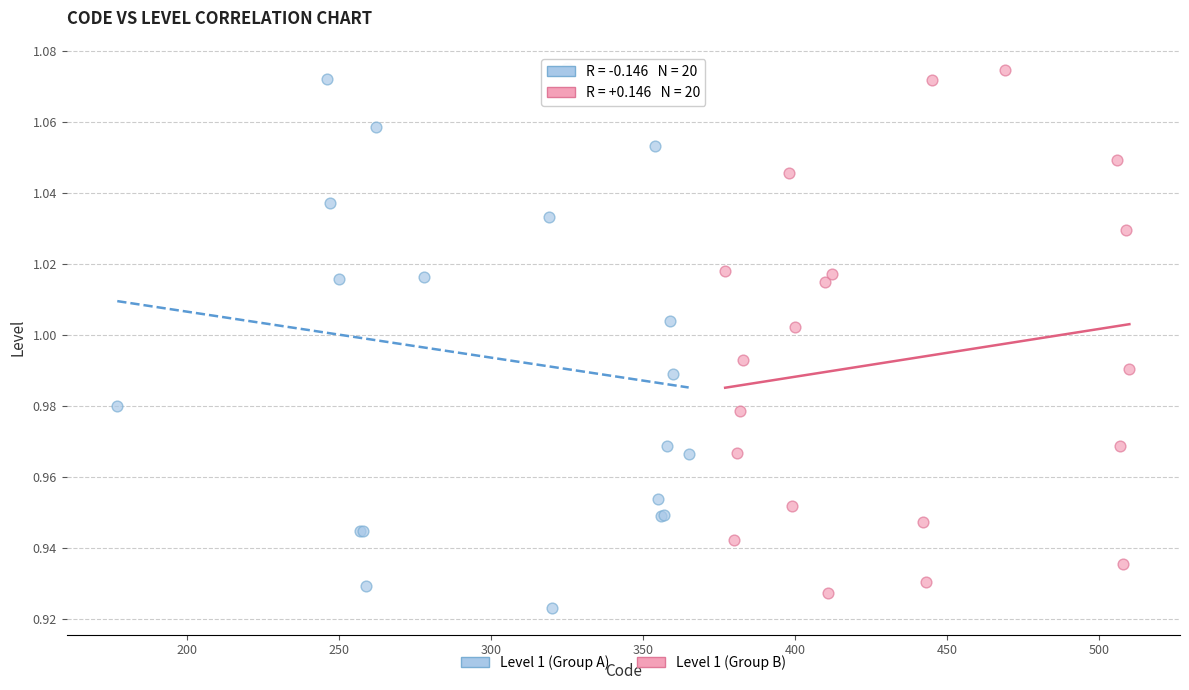

Which series reaches the minimum Y coordinate?

Level 1 (Group A)